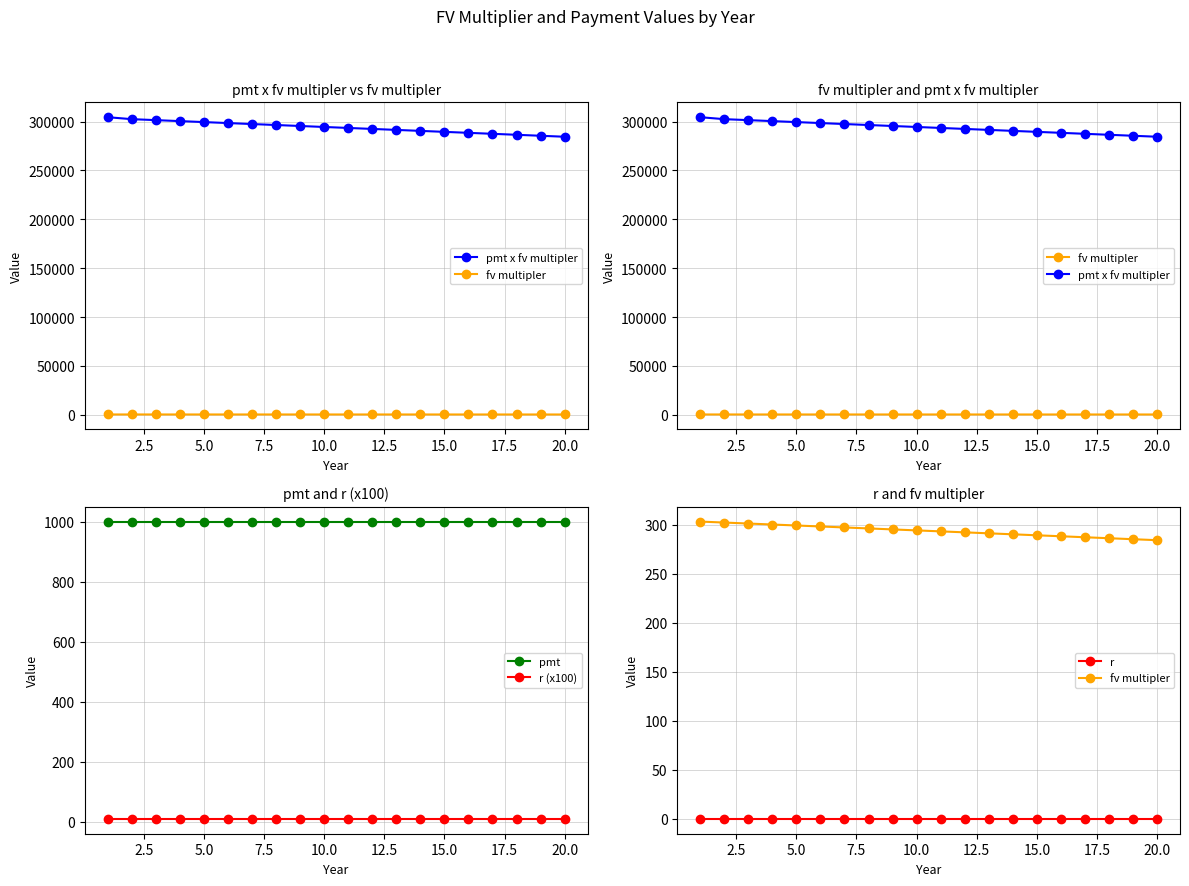

True or false: r (x100) and pmt cross at least once.

False